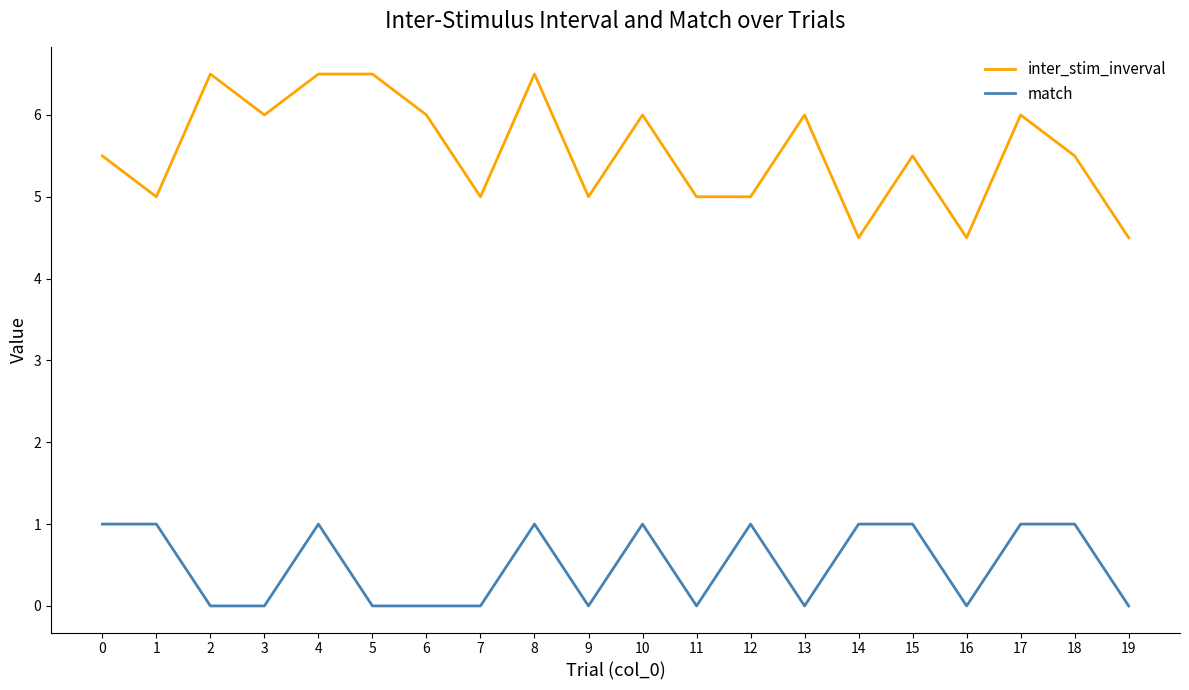

Is it true that inter_stim_inverval equals 5.0 at 1?

True